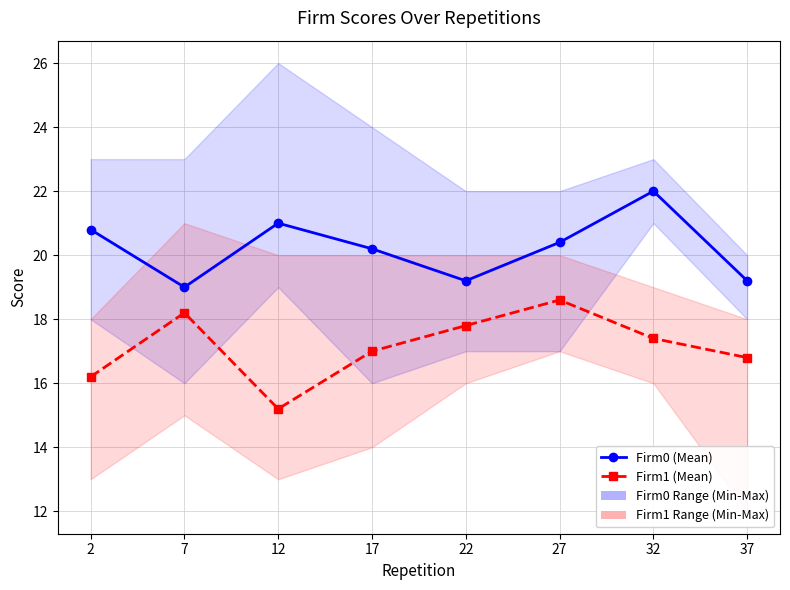

True or false: Firm1 (Mean) and Firm0 (Mean) cross at least once.

False